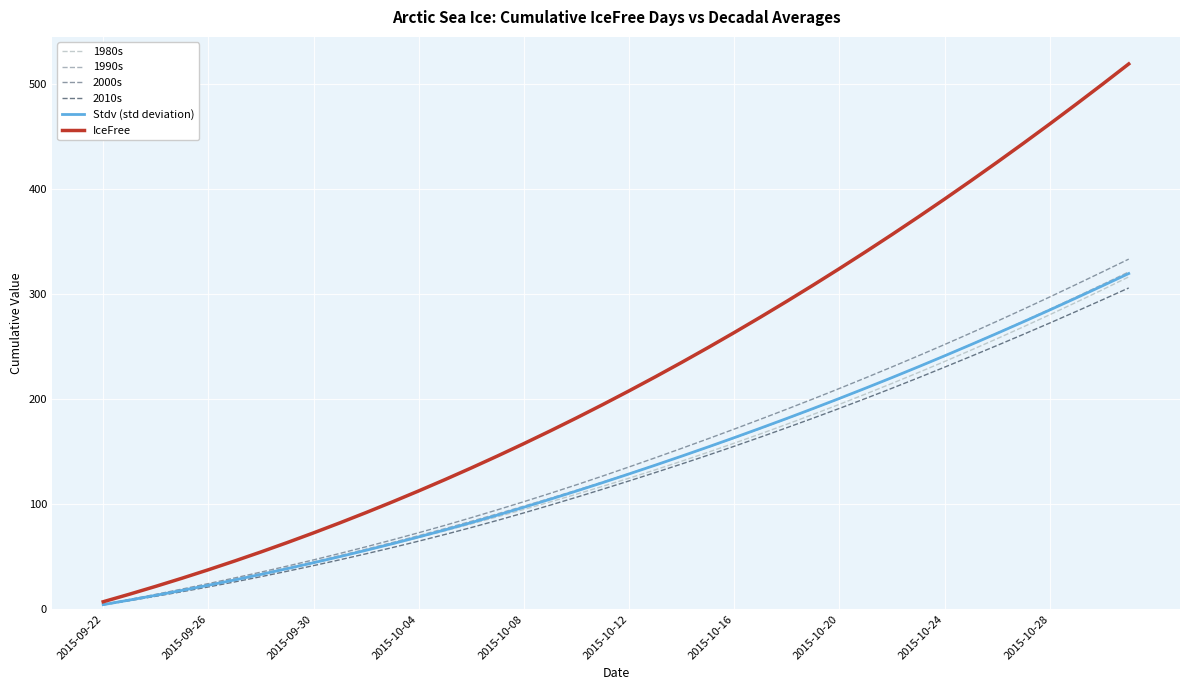

Which series has the largest total across all categories?

IceFree